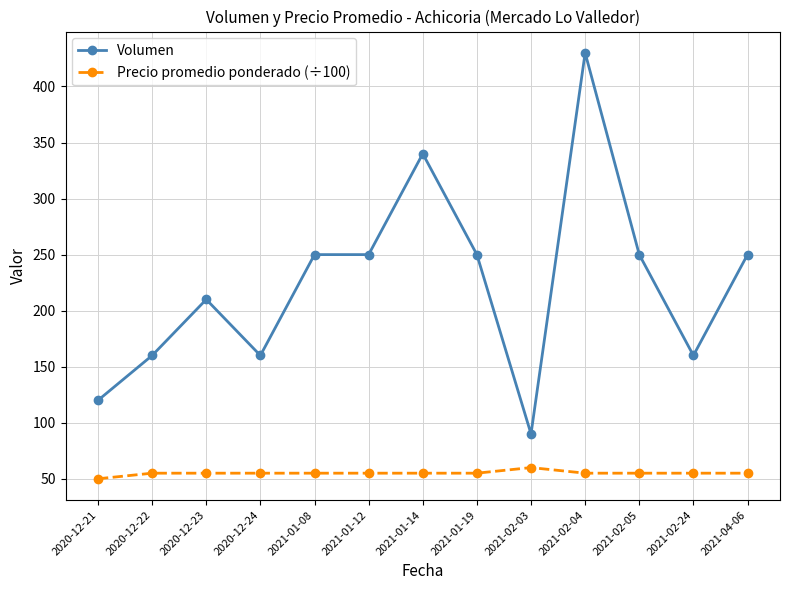

How many data points in Volumen are less than 250?

6